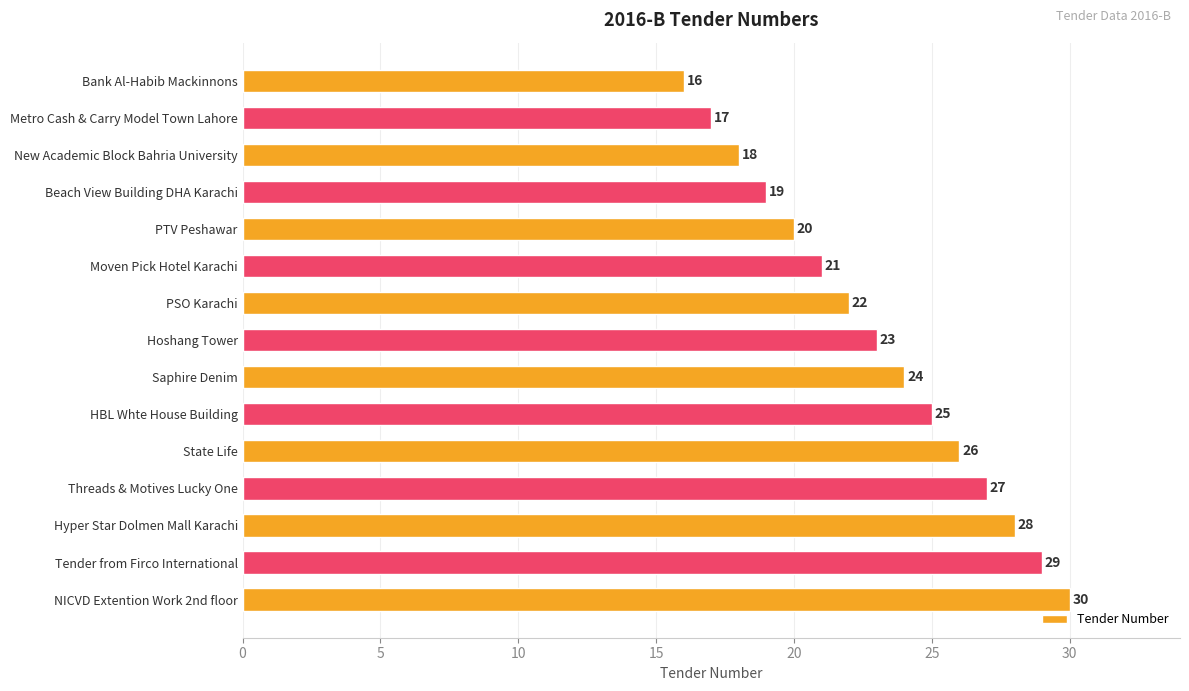

What is the change in value from Metro Cash & Carry Model Town Lahore to Threads & Motives Lucky One?

+10